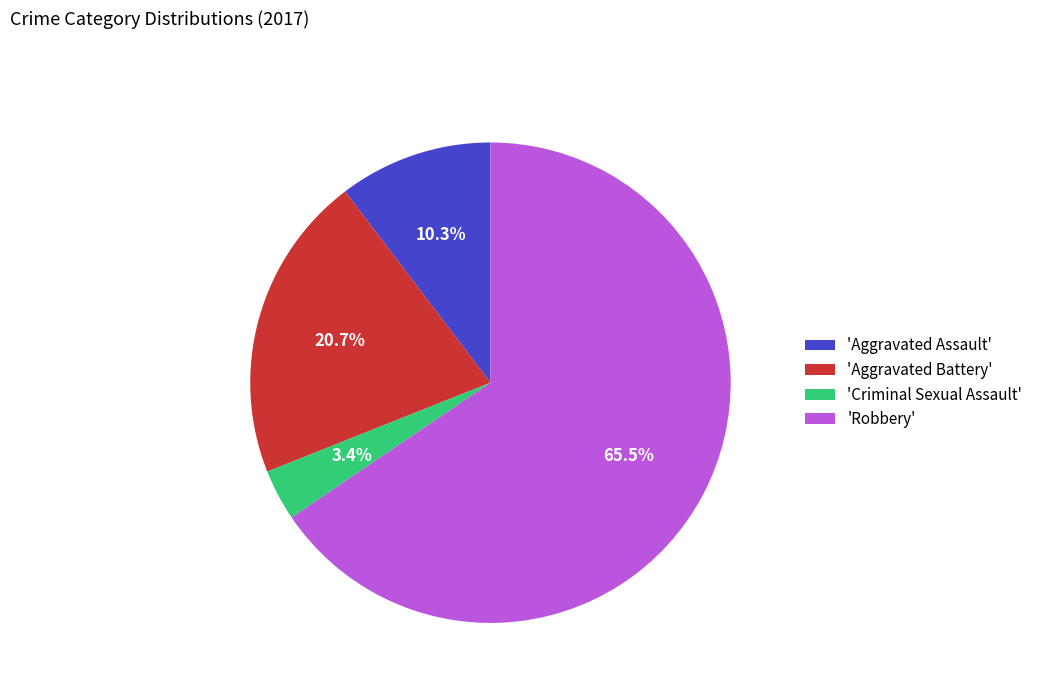

Between 'Criminal Sexual Assault' and 'Robbery', which is larger?

'Robbery'